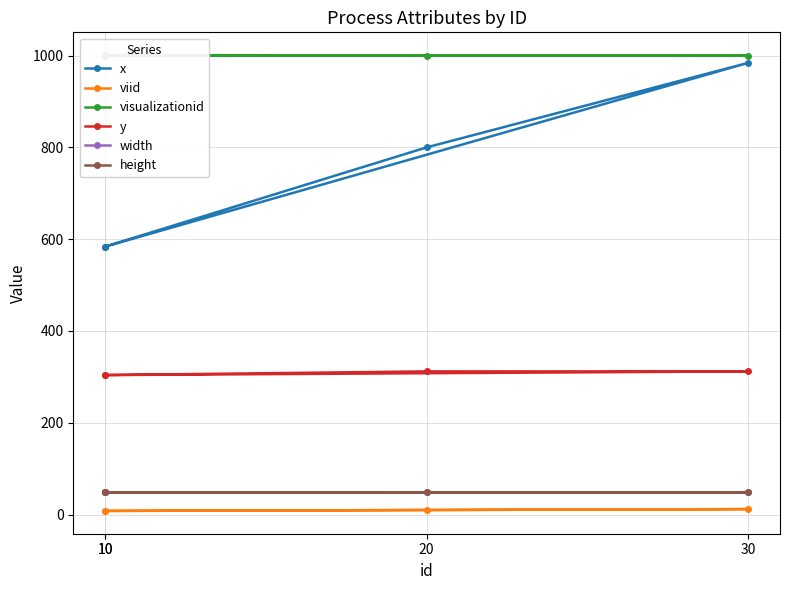

Count the number of data series in this chart.

6